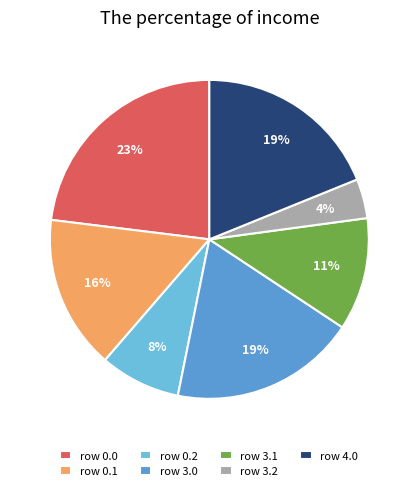

To the nearest percent, what is the average slice percentage?

14%